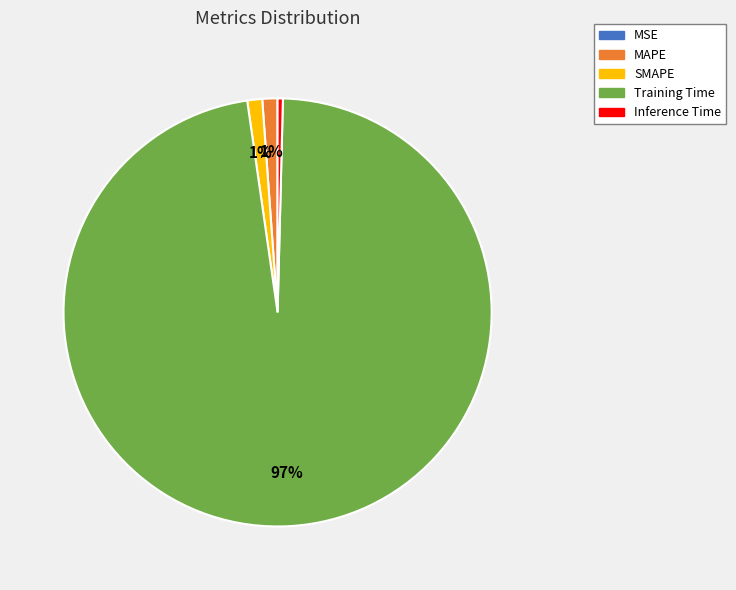

Is it true that SMAPE is 15% of the pie?

False